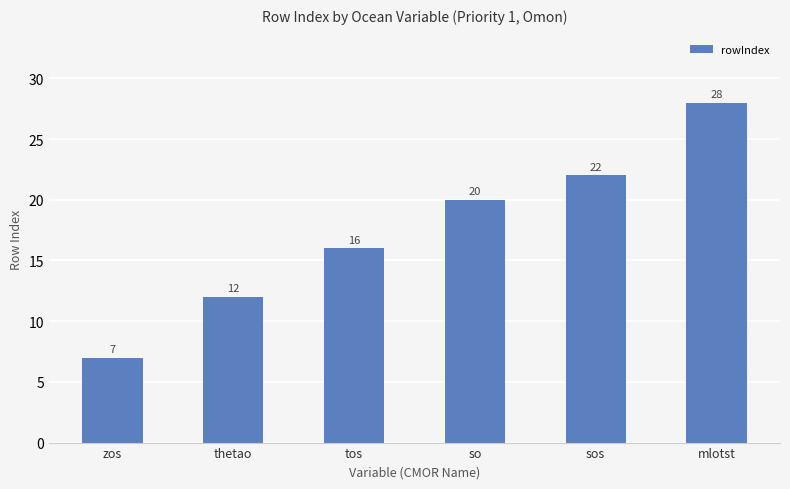

What is the change in value from sos to mlotst?

+6